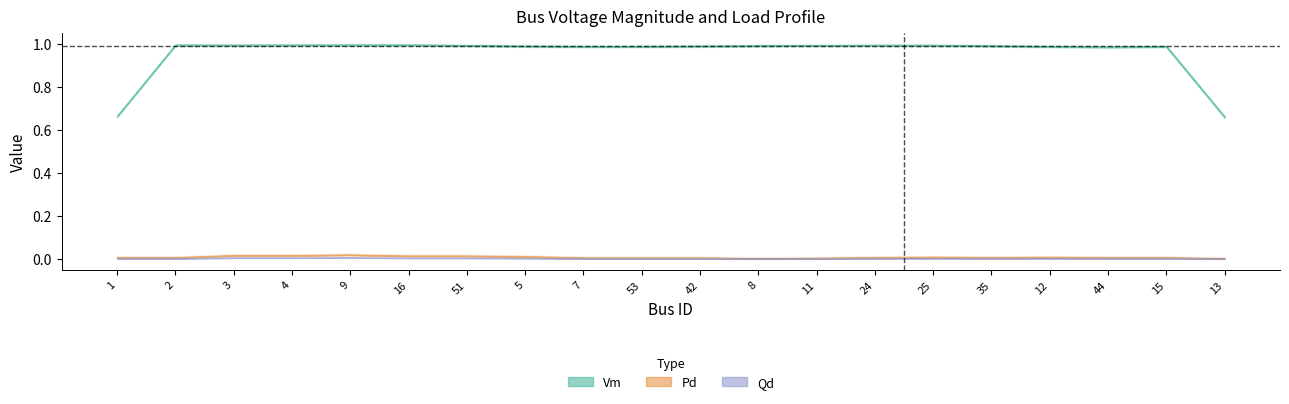

What is the label of the 17th point from the right?

4